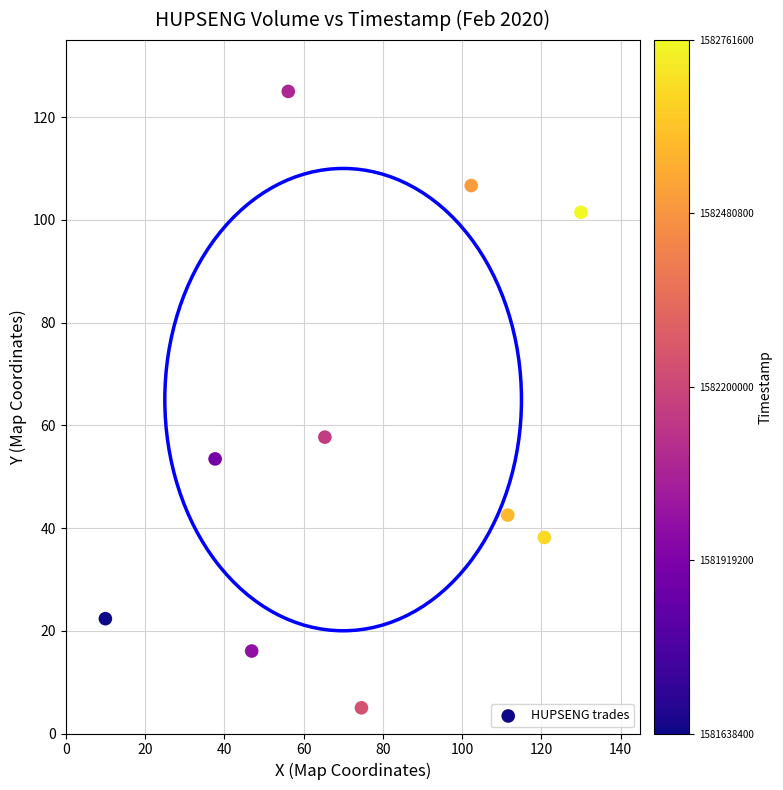

What is the range of X values (max minus min)?

120.0